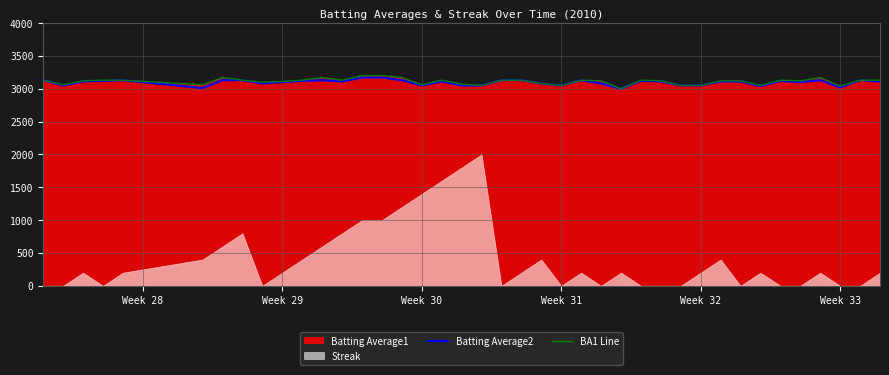

What is the value of the BA1 Line point at the 22nd from the left?

3130